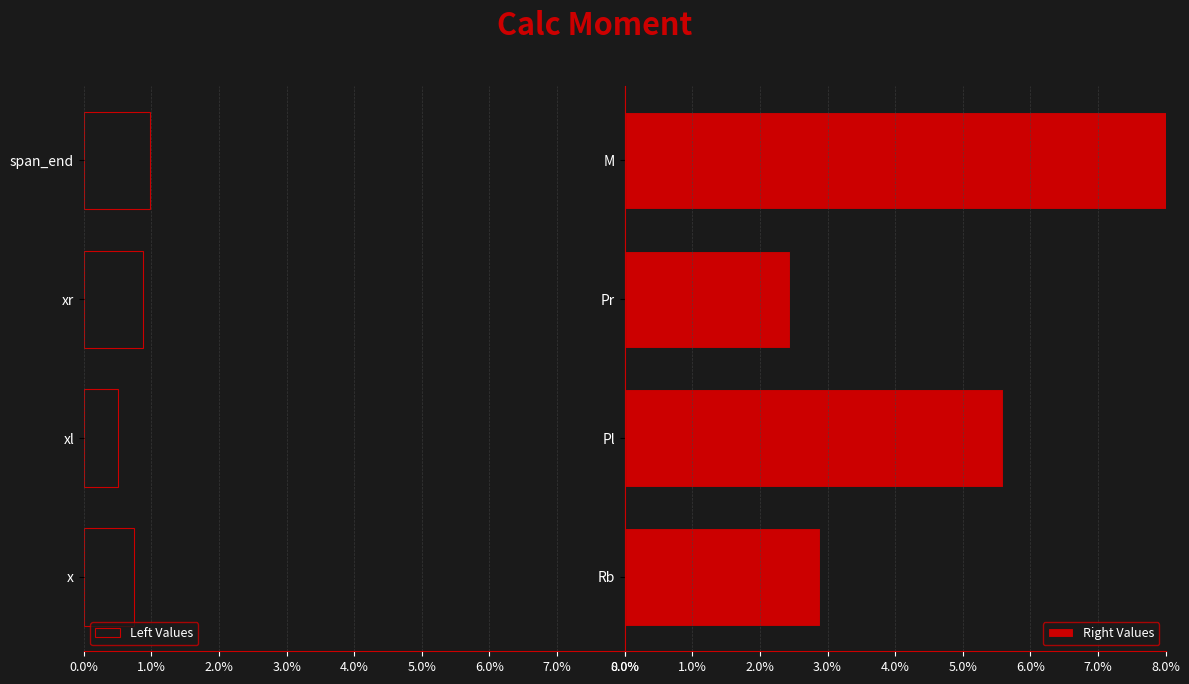

Is the value of Left Values at 6.0% greater than the value of Right Values at 8.0%?

No